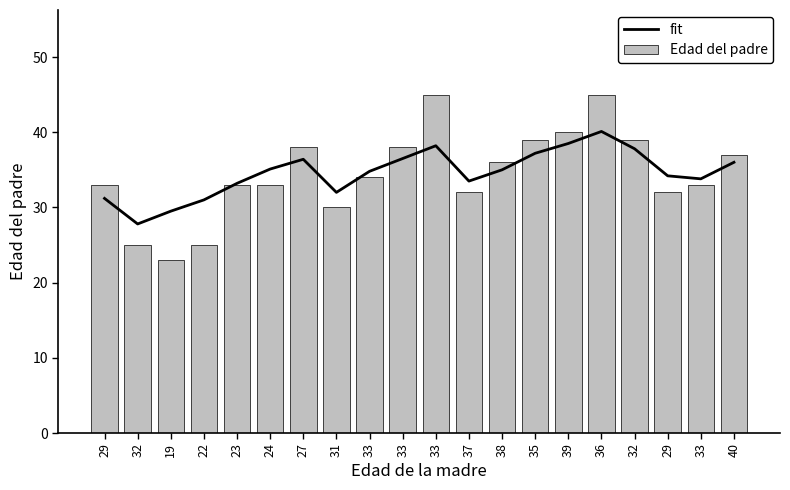

How many data points in Edad del padre are above 34?

9